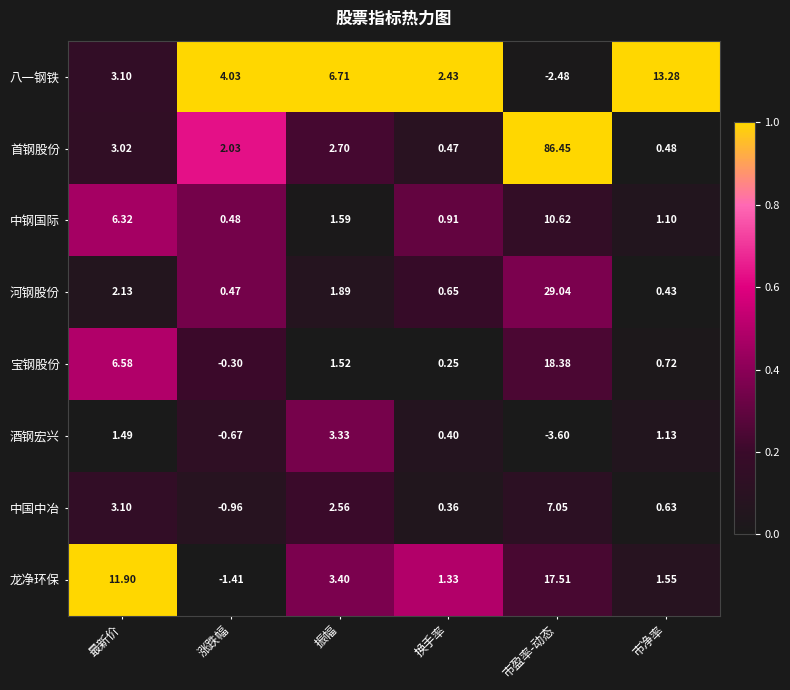

Which series has the widest spread of values?

首钢股份